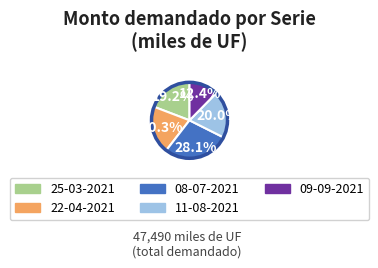

Does 25-03-2021 account for over 50% of the chart?

No